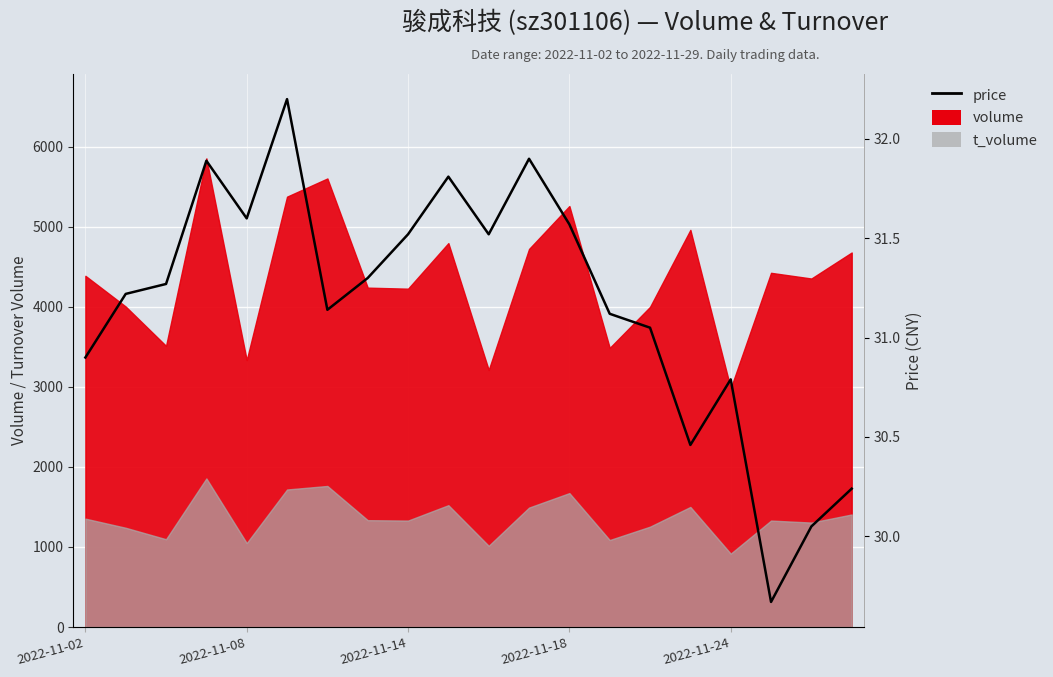

The value at 2022-11-14 is 31.5. True or false?

True